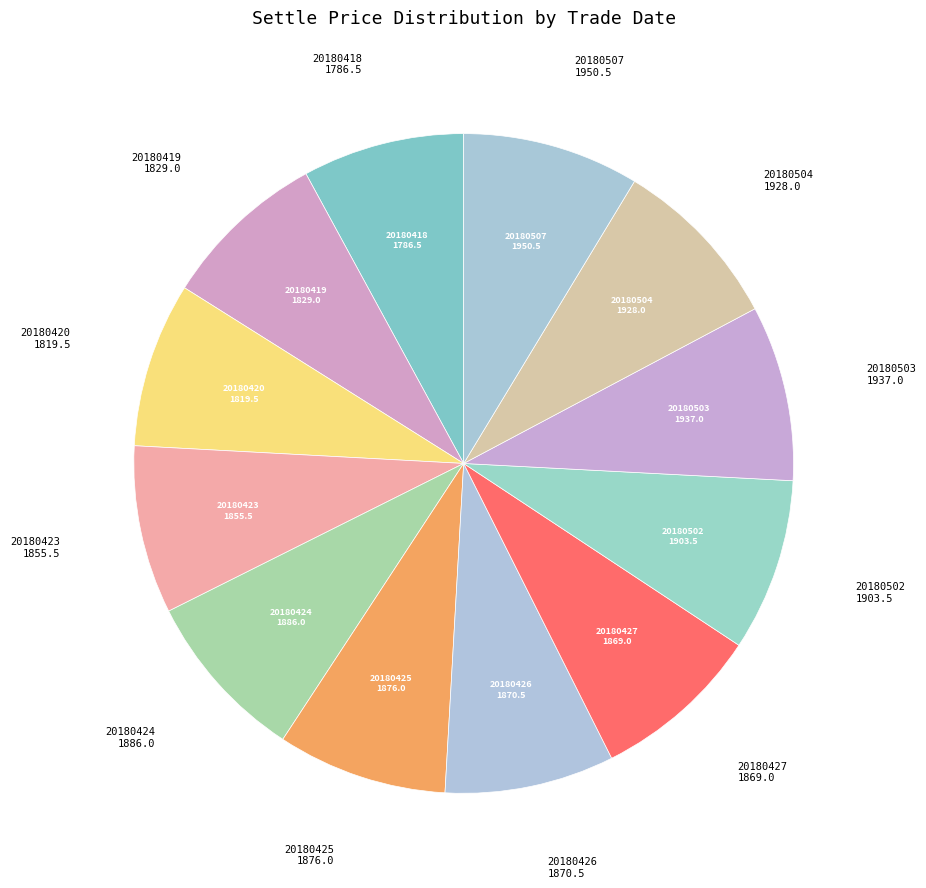

Which category has the biggest portion of the pie?

20180507